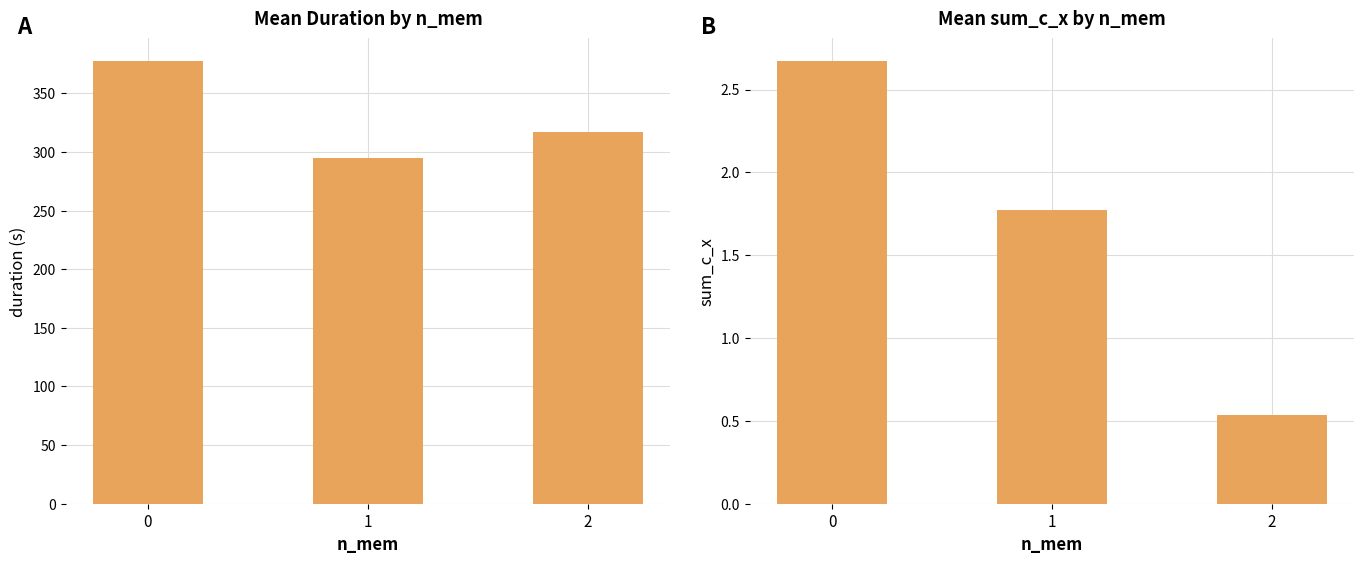

Are the bars horizontal?

No